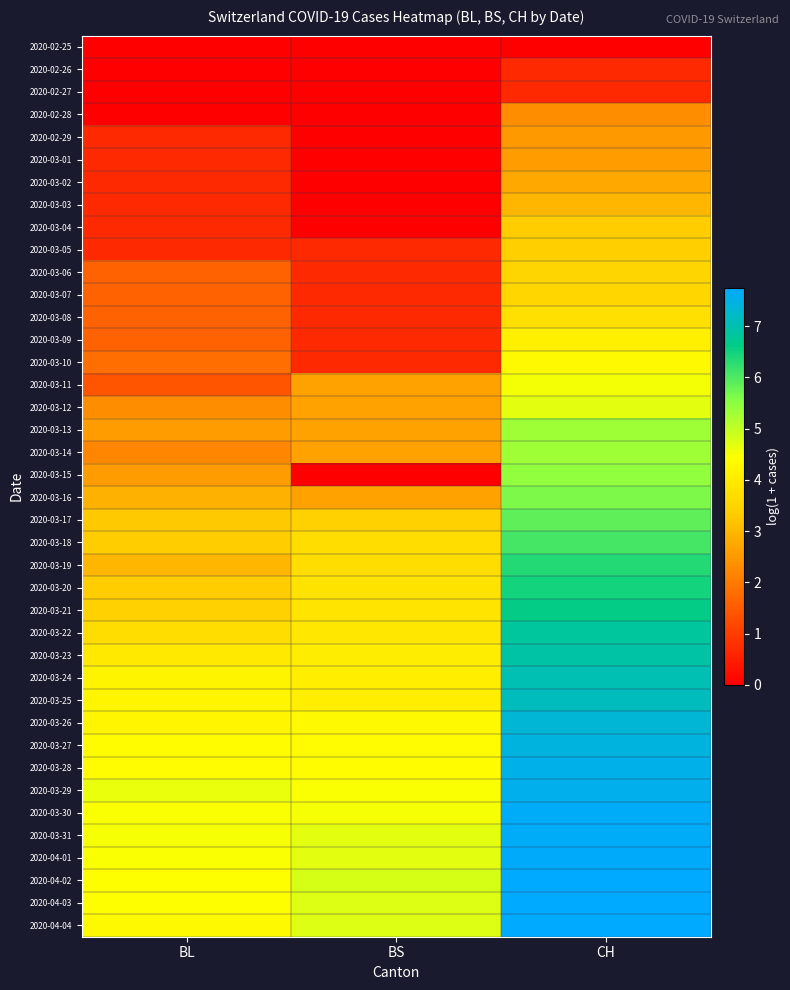

At which category is the sum across all series the highest?

CH